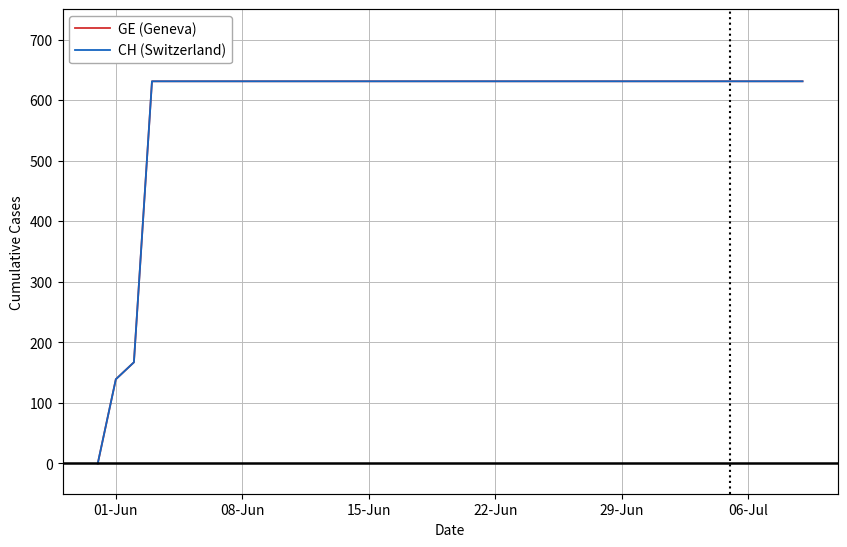

What is the difference between the maximum and second lowest values in the CH (Switzerland) series?

492